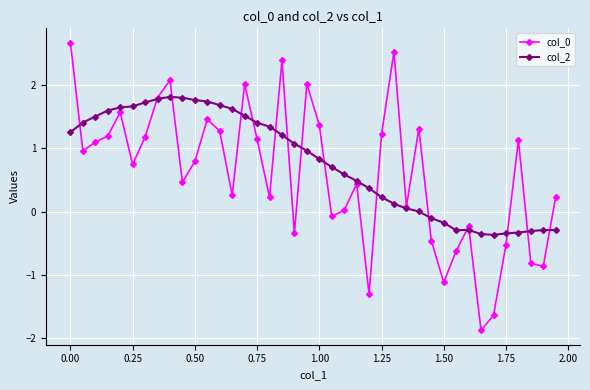

What is the lowest value of the col_0 series?

-1.9